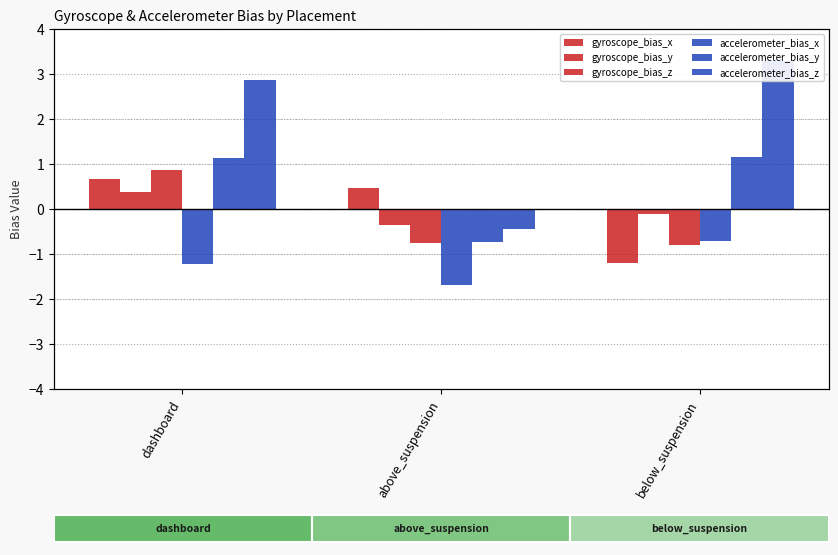

Is the value of accelerometer_bias_y at above_suspension greater than the value of accelerometer_bias_z at below_suspension?

No